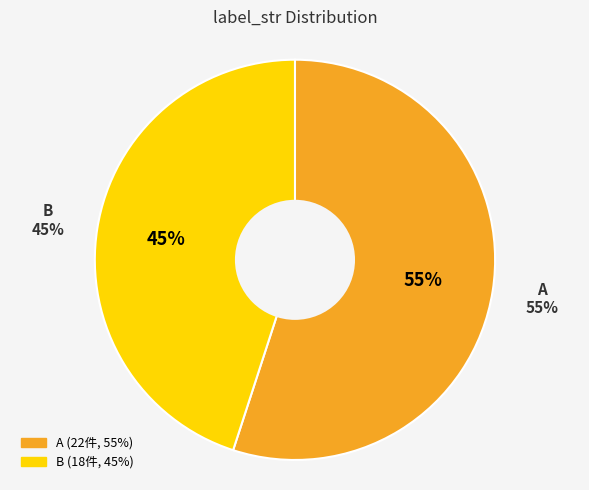

How many slices are in this pie chart?

2